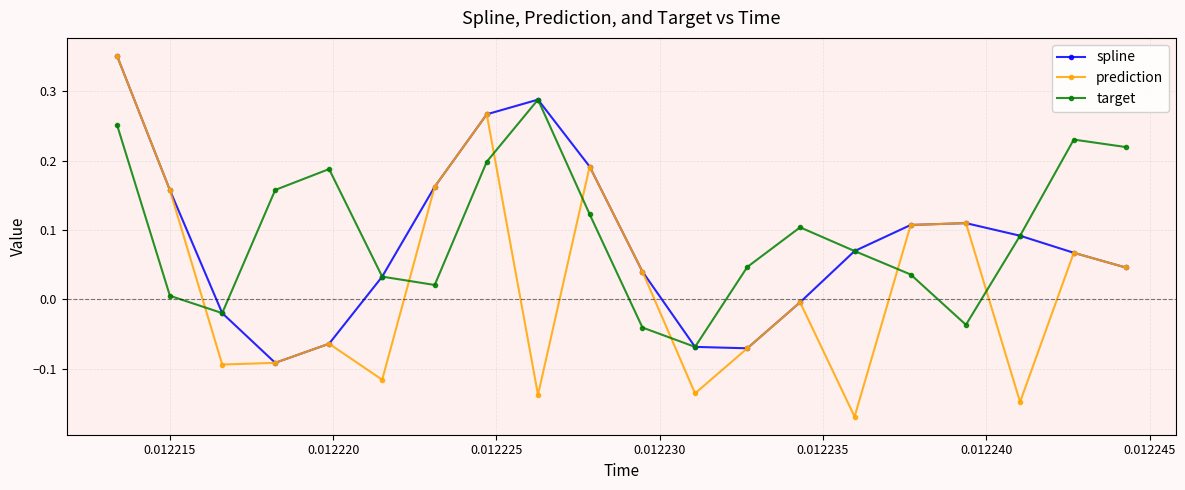

Which series has the largest range (max minus min)?

prediction